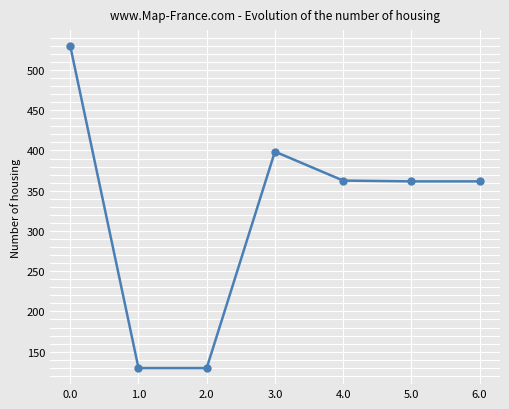

Is it true that the value at 2.0 is 129.6?

True